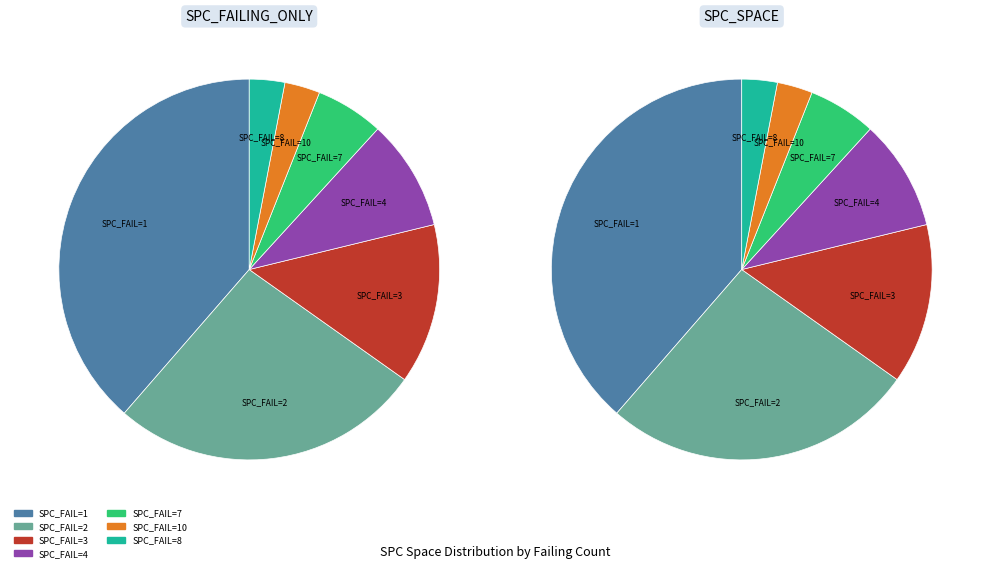

The 3 slice represents 1% of the pie. True or false?

False